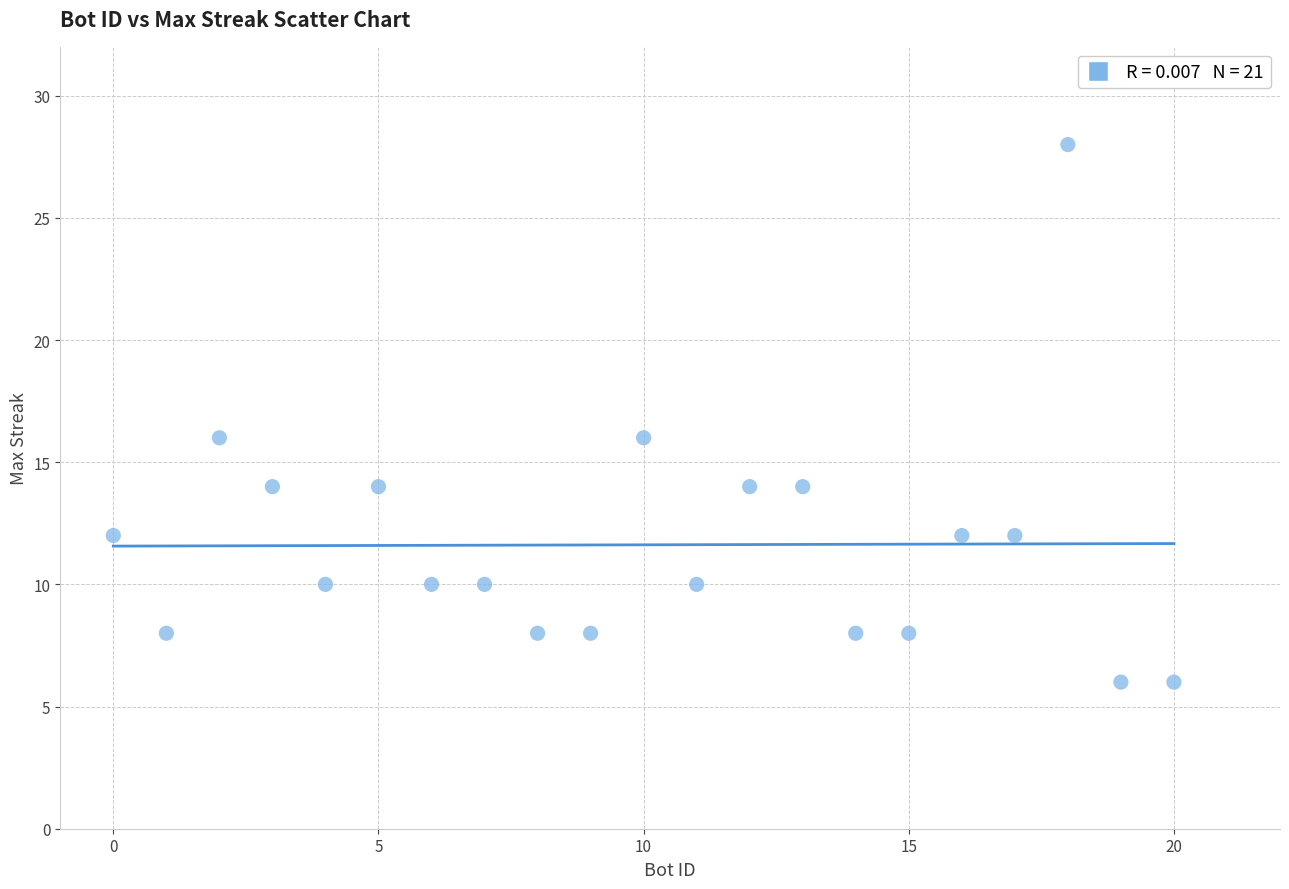

What is the range of X values (max minus min)?

20